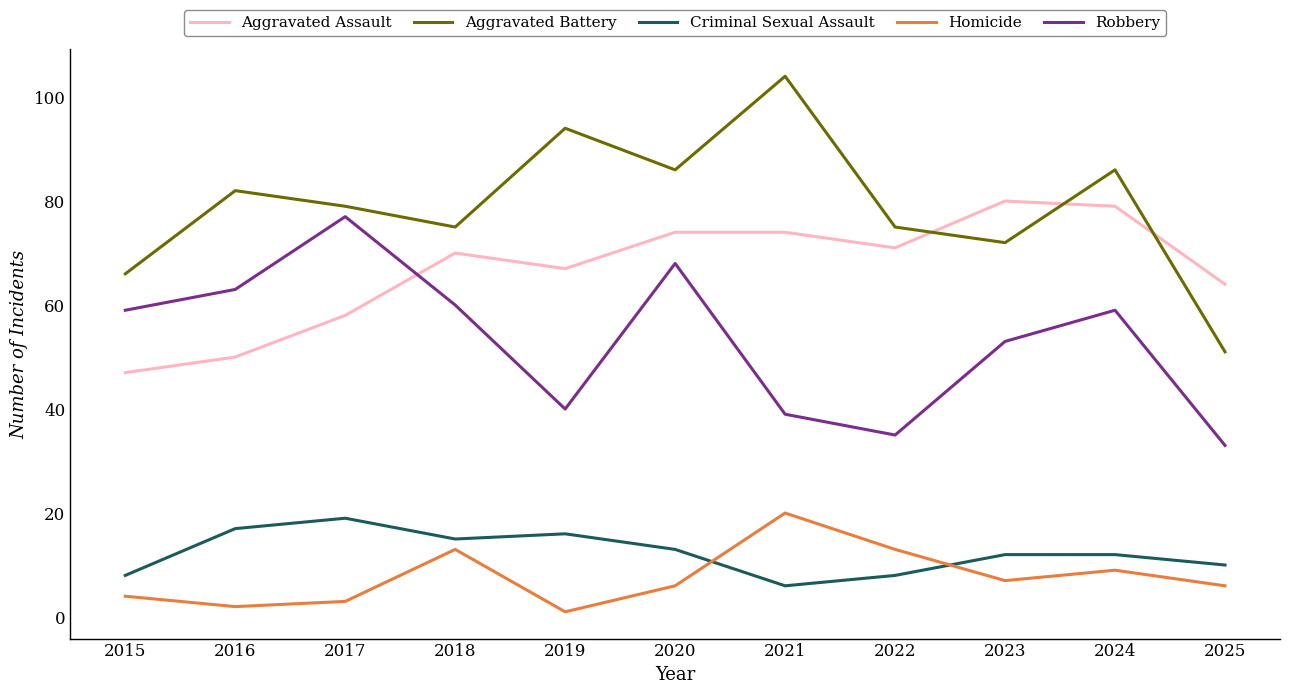

What is the sum of the Aggravated Assault values at 2022 and 2021?

145